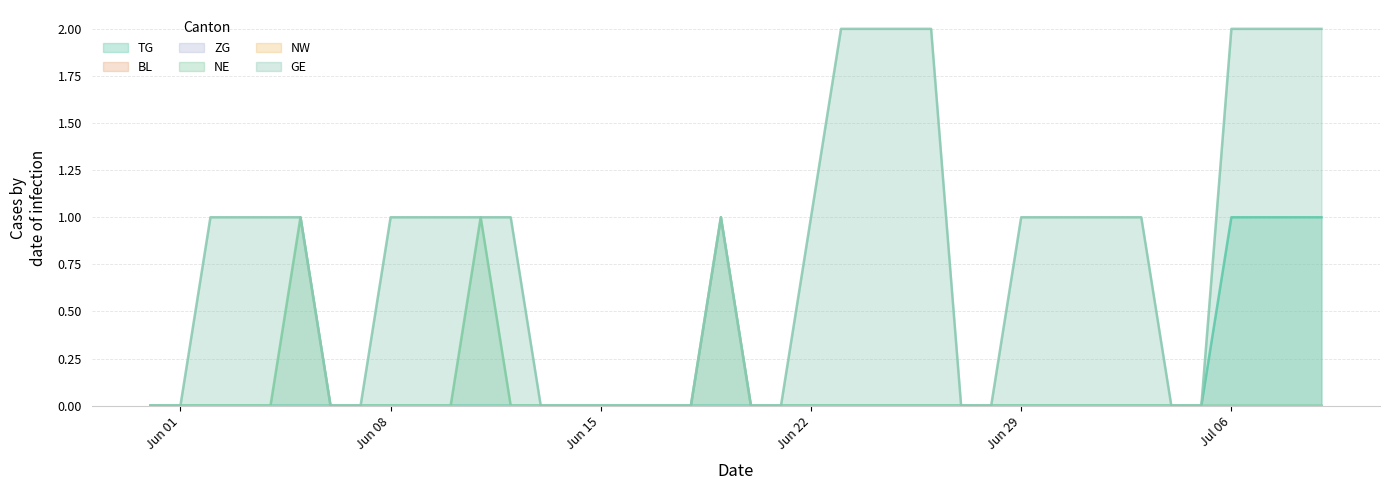

Is it true that GE equals 0 at Jun 01?

True